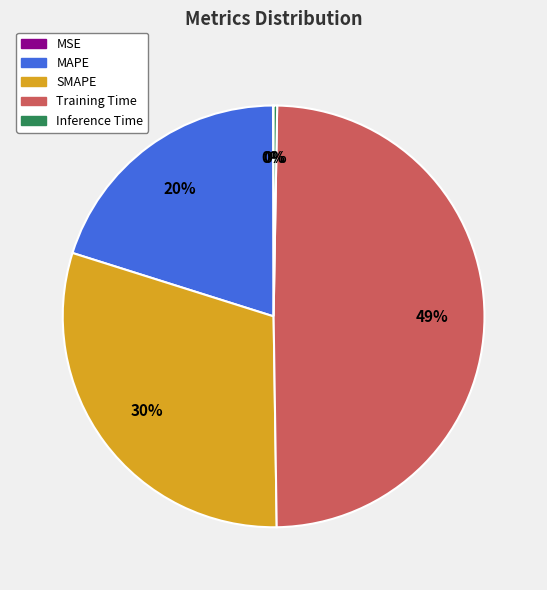

Is there any slice that represents more than half of the pie?

No